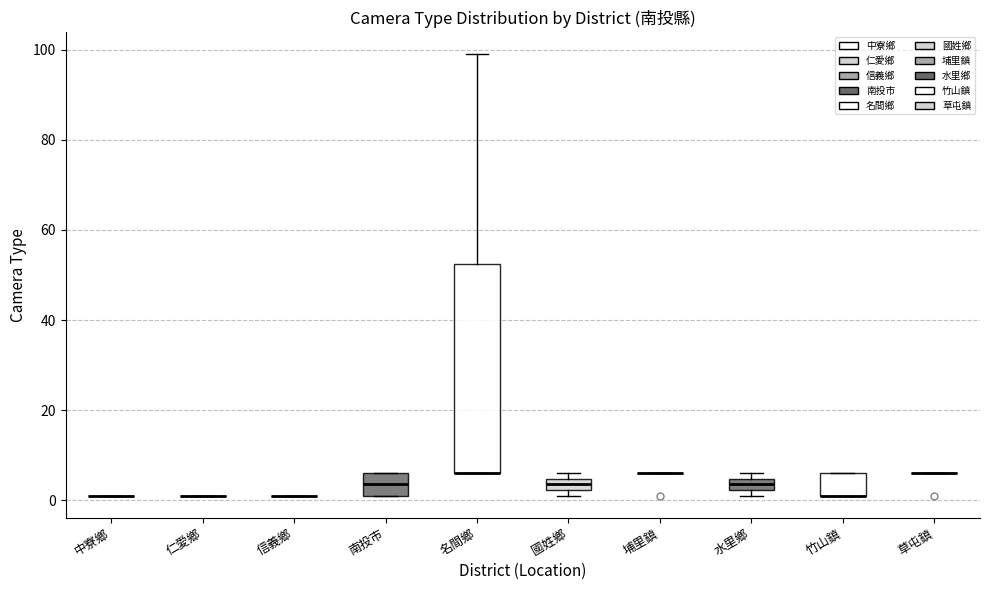

Comparing the boxes themselves (not the whiskers), which one is the tallest?

名間鄉